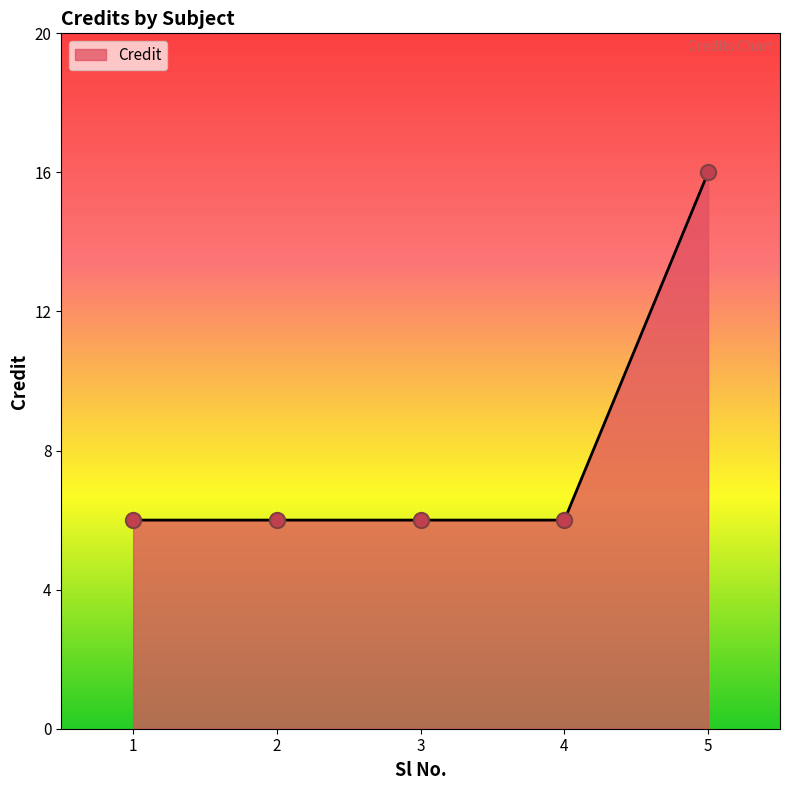

What is the change in value from 2 to 5?

+10